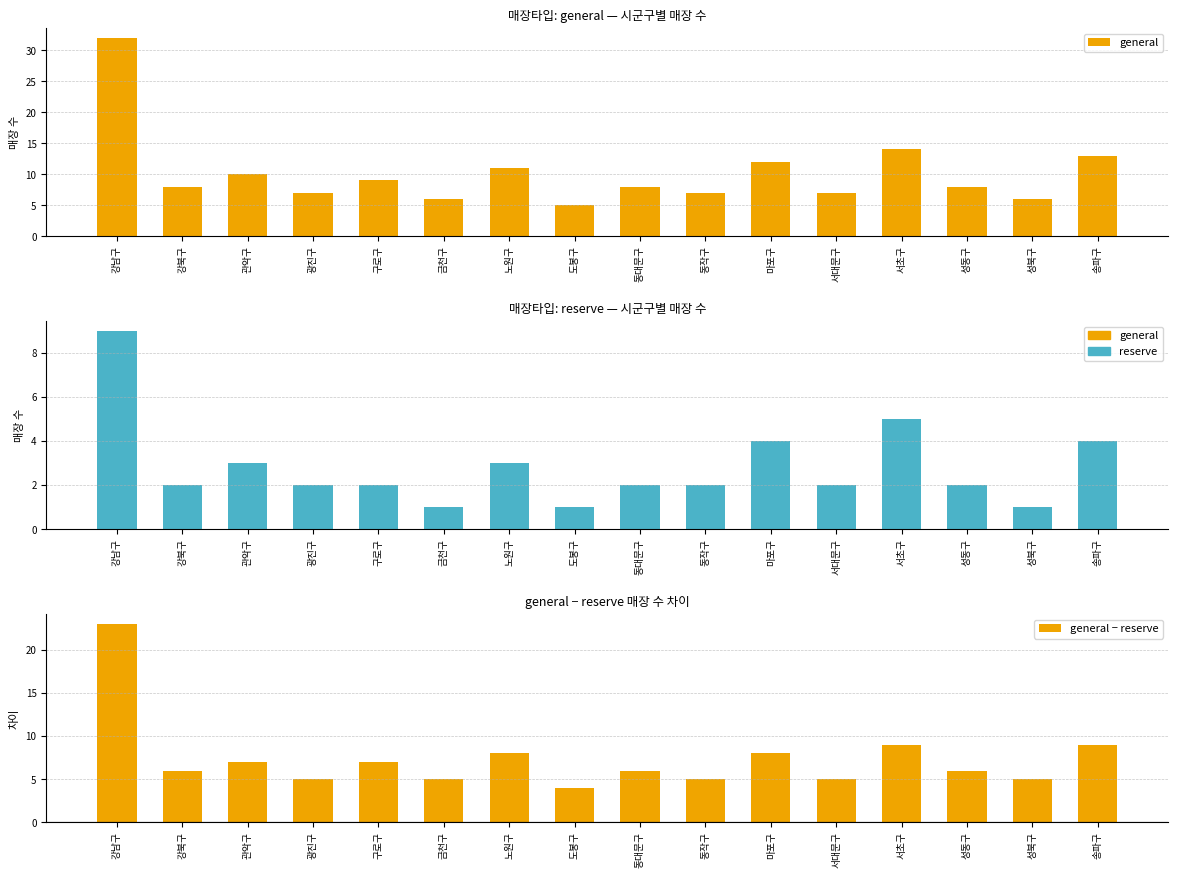

How many groups of bars are there?

16